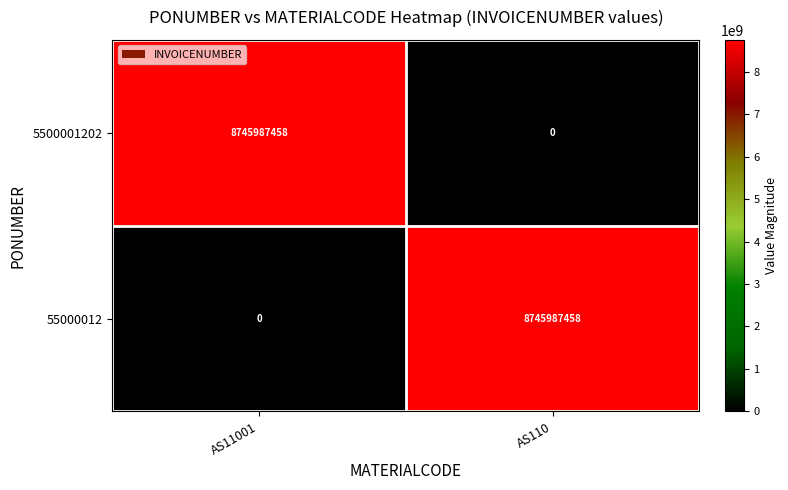

Is it true that 5500001202 equals 8745987458 at AS11001?

True